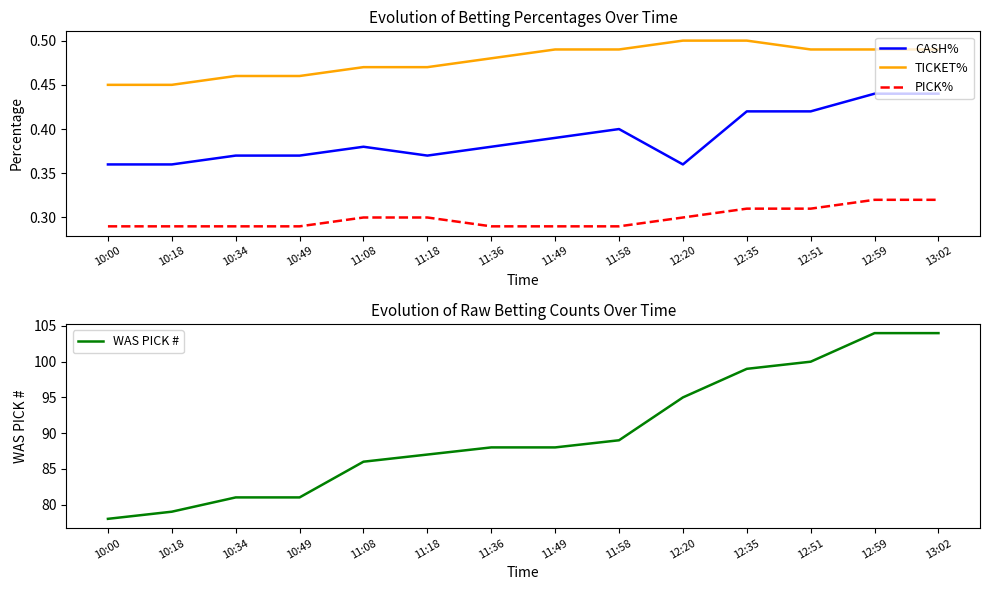

What is the difference between the second highest and second lowest values in the CASH% series?

0.1